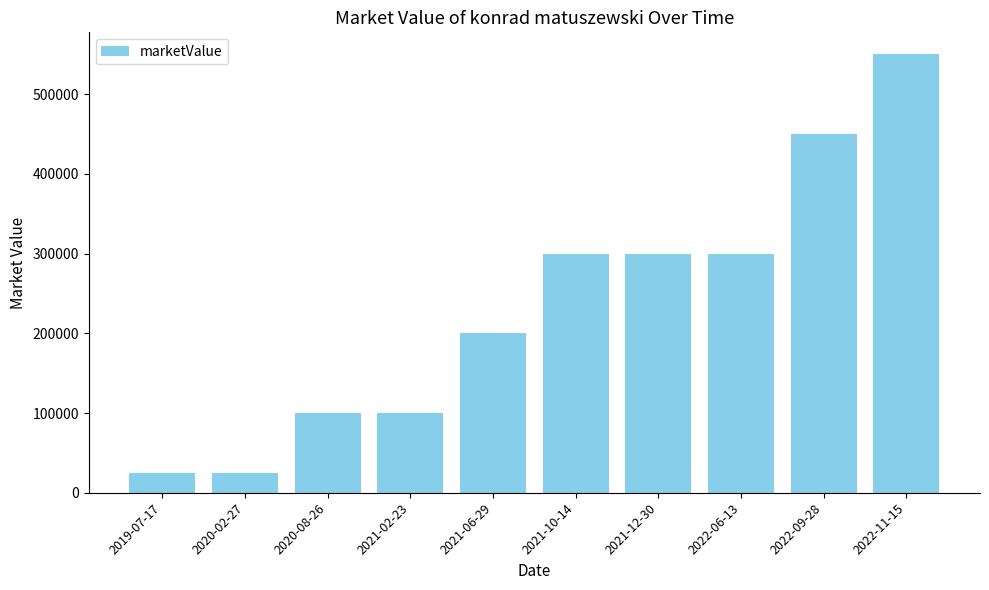

What is the minimum value shown in the chart?

25000